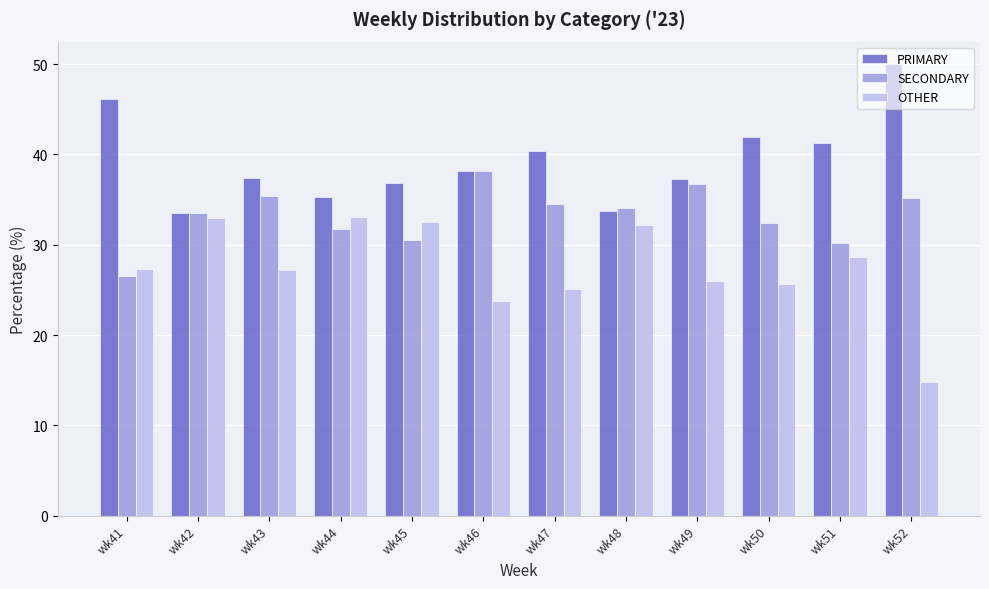

What is the difference between the highest and lowest values at wk46?

14.4